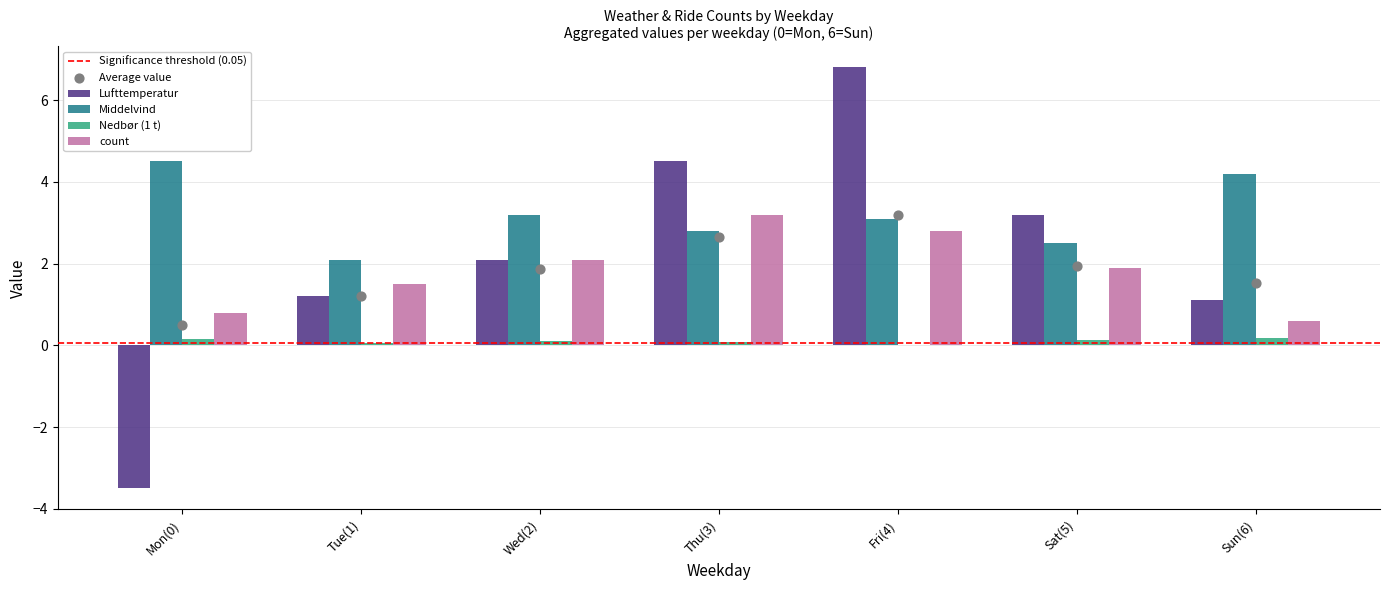

Which series has the widest spread of Y values?

Lufttemperatur